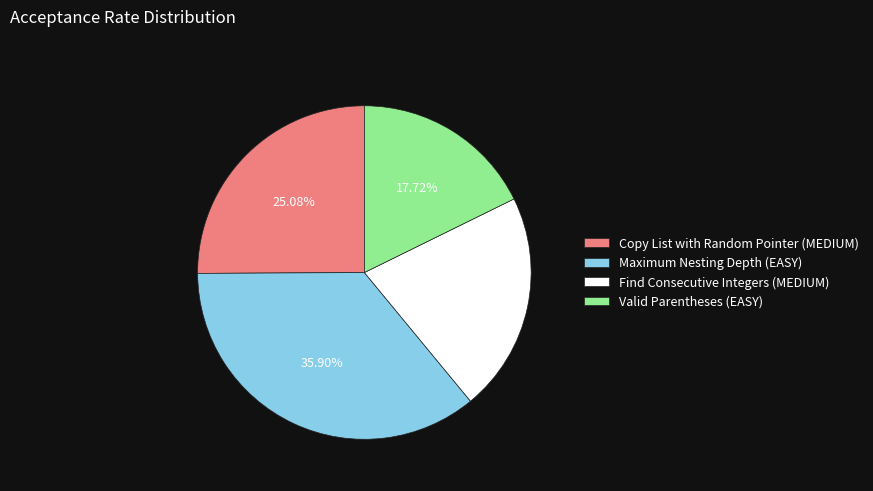

Which slice is the smallest?

Valid Parentheses (EASY)